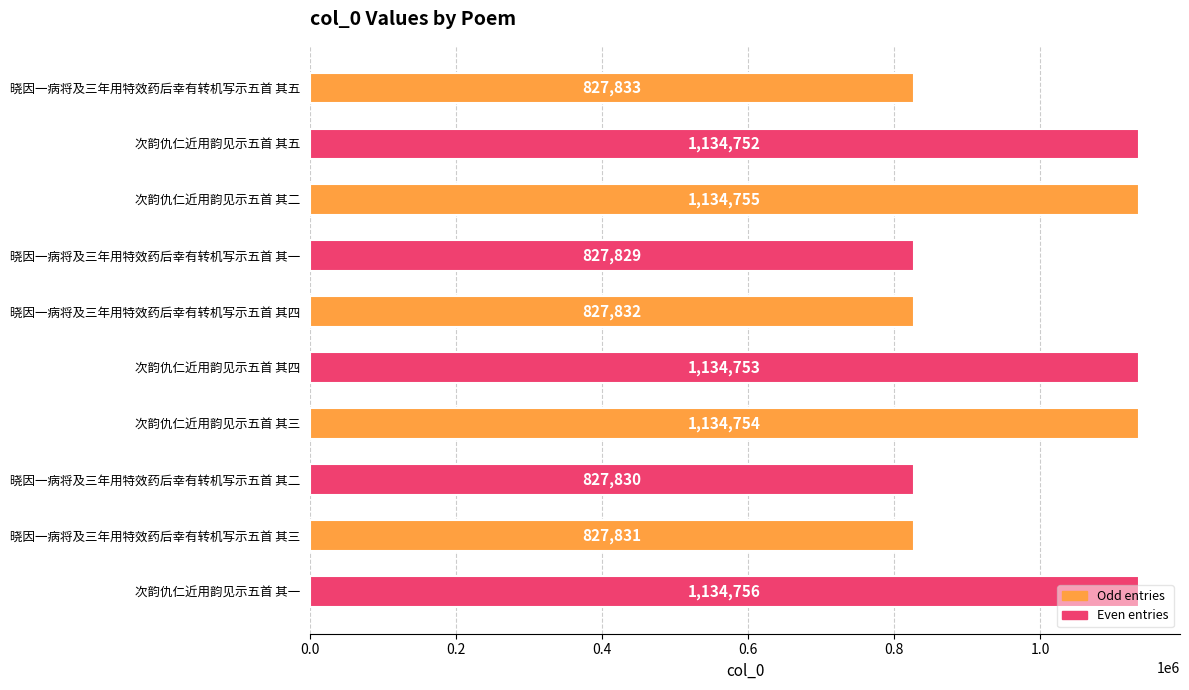

What is the label of the 4th bar from the top?

晓因一病将及三年用特效药后幸有转机写示五首 其一